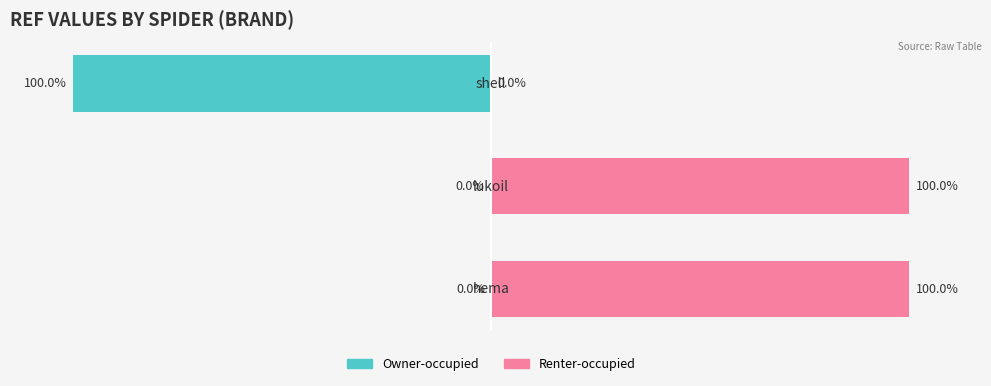

How many groups of bars are there?

3